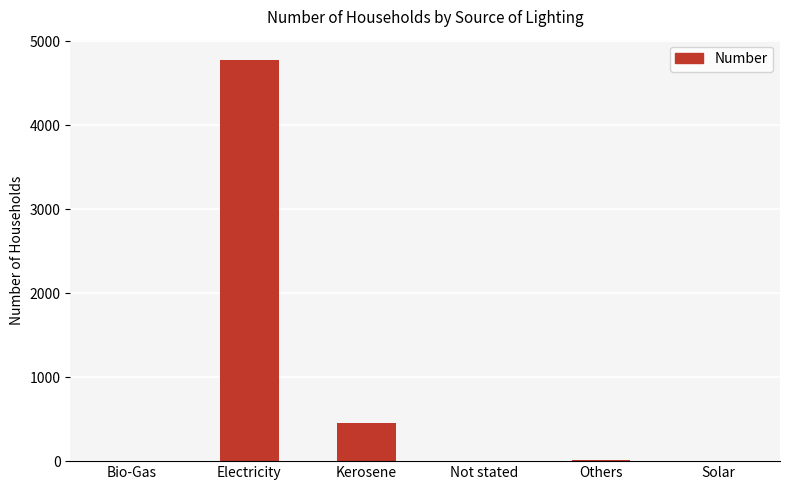

Count the number of data series in this chart.

1